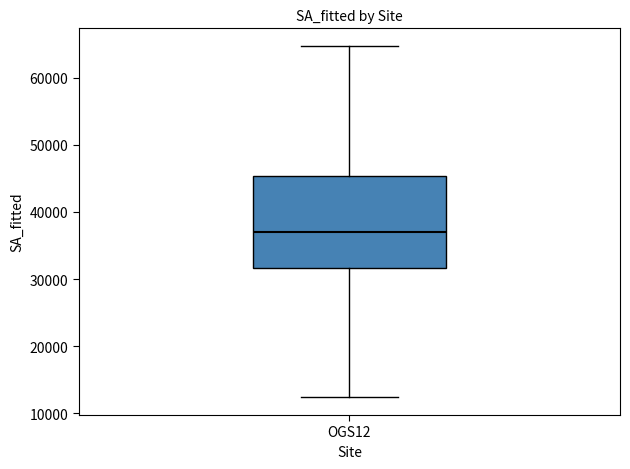

Read this box plot against the y-axis: the position of the median line, the range covered by the box, and the ends of both whiskers. The values are not printed on the chart, so give them approximately, as read against the axis.

median 37000, box 32000 to 45000, whiskers 12000 to 65000